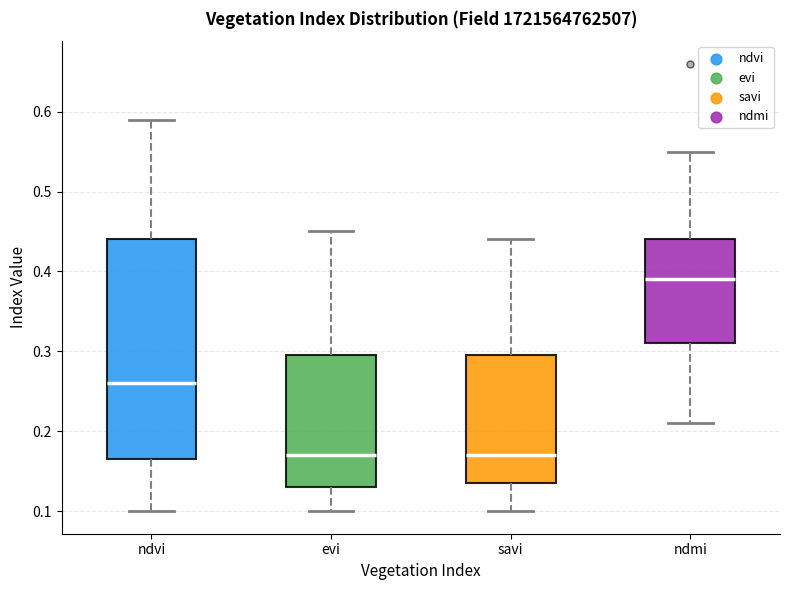

Reading left to right, read every box against the y-axis: the position of its median line, the range the box covers, and the ends of its whiskers. The values are not printed on the chart, so give them approximately, as read against the axis.

ndvi: median 0.26, box 0.17 to 0.44, whiskers 0.10 to 0.59
evi: median 0.17, box 0.13 to 0.30, whiskers 0.10 to 0.45
savi: median 0.17, box 0.14 to 0.30, whiskers 0.10 to 0.44
ndmi: median 0.39, box 0.31 to 0.44, whiskers 0.21 to 0.55